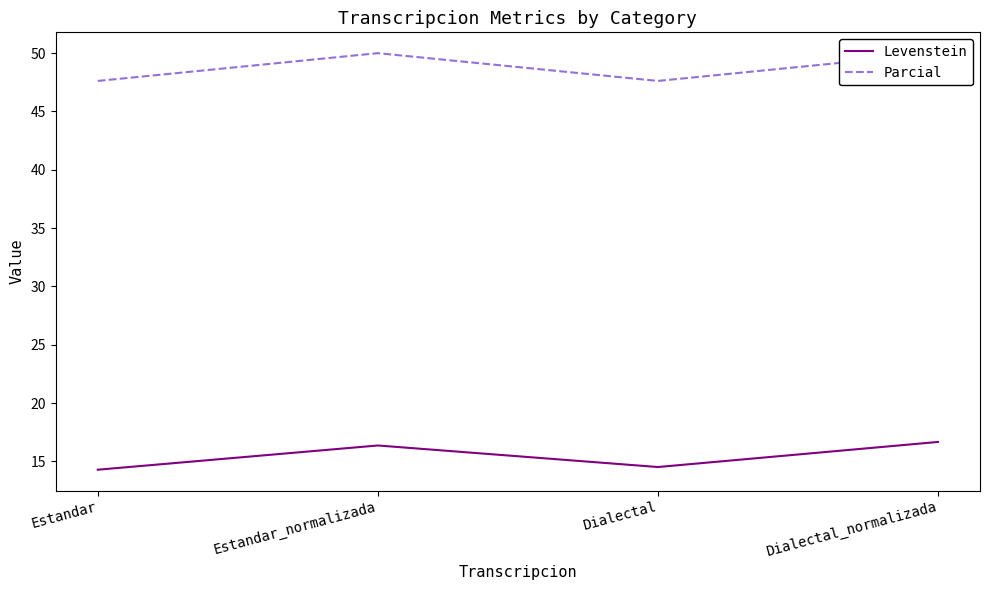

Is the value of Levenstein at Estandar_normalizada greater than the value of Parcial at Dialectal?

No